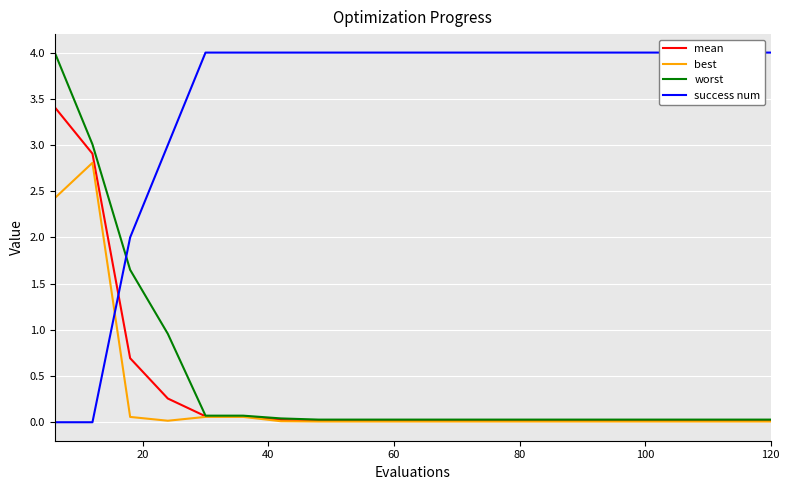

What is the maximum value for mean?

3.4